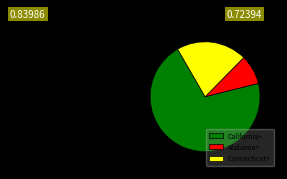

Which has a higher value, Connecticut+ or California+?

California+